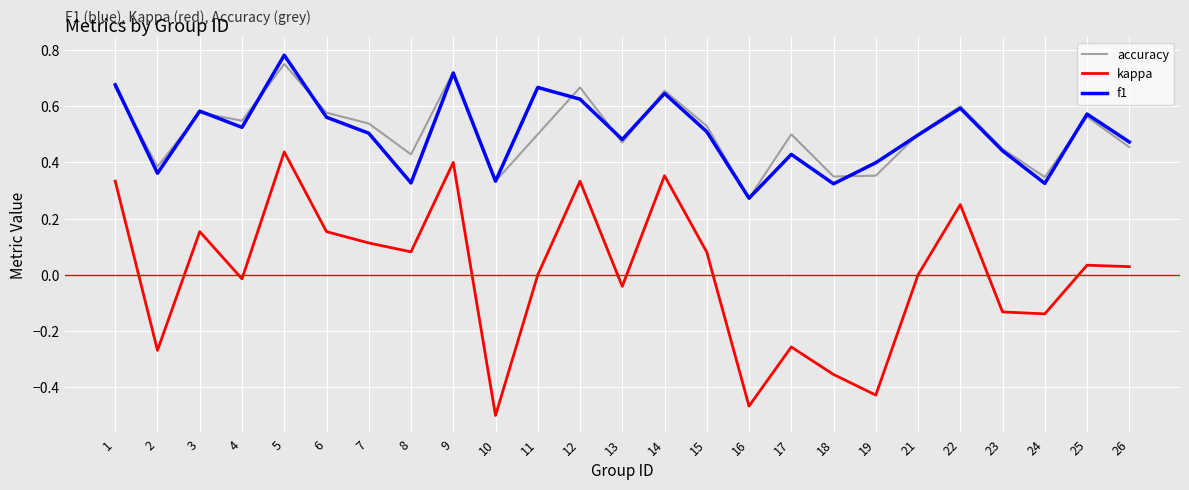

At which category does kappa reach its first local peak?

3